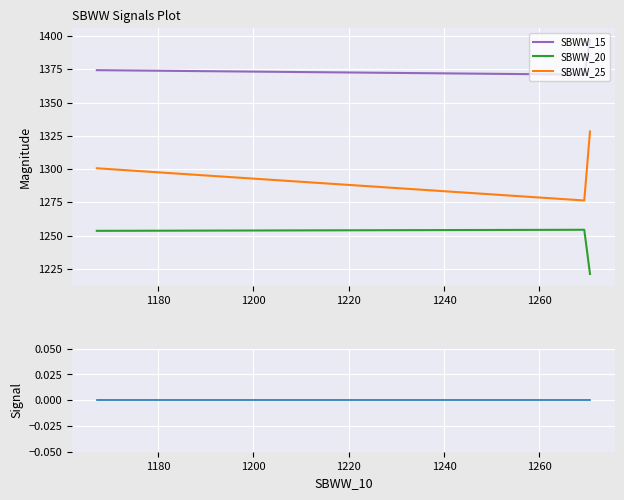

Count the number of categories in the chart.

3